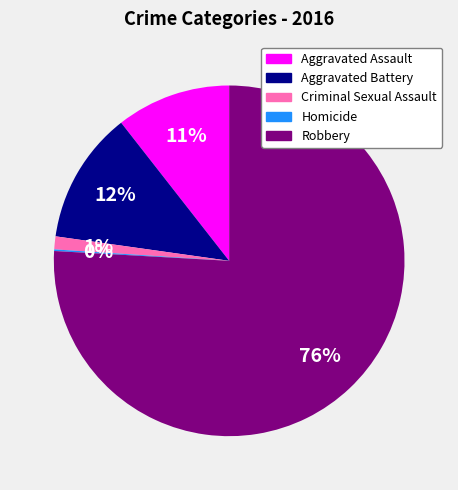

To the nearest percent, what portion does Aggravated Assault represent?

11%